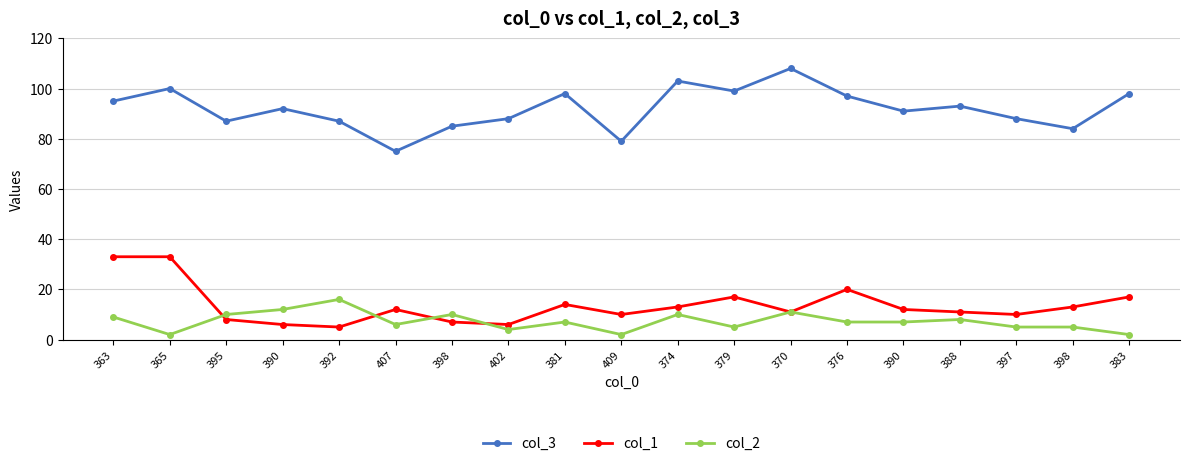

What are all the series names shown in the legend?

col_3, col_1, col_2